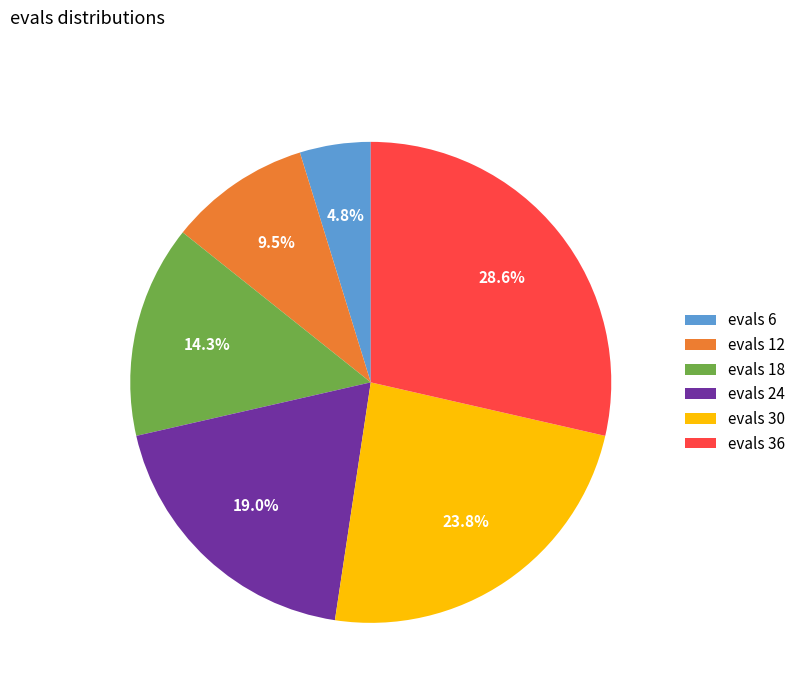

Which has a higher value, evals 6 or evals 36?

evals 36